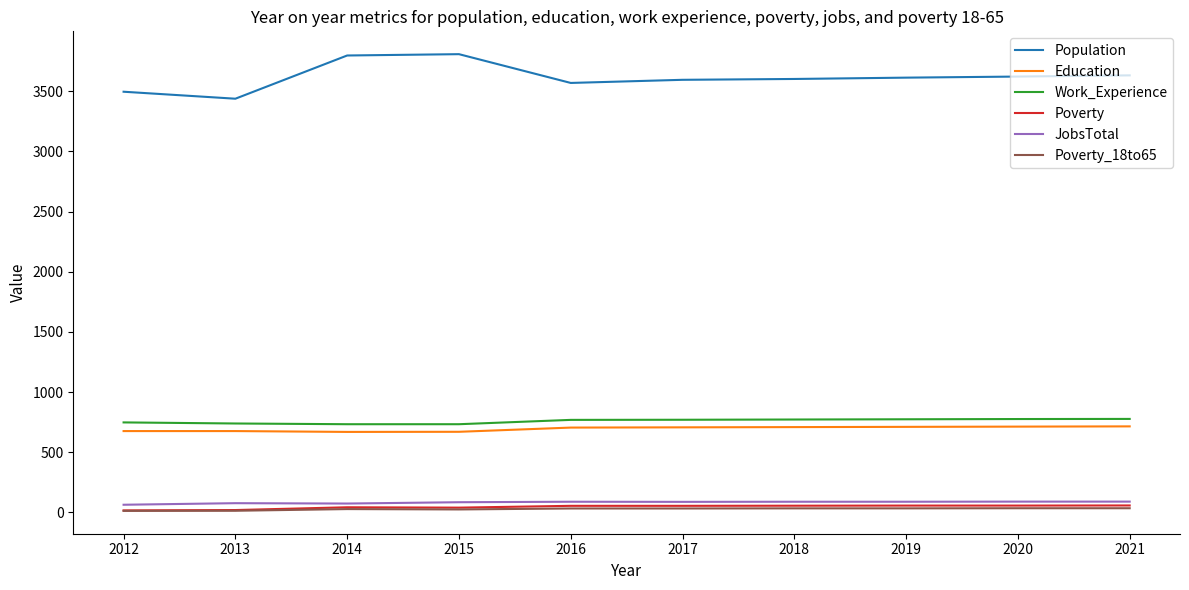

True or false: Population and JobsTotal cross at least once.

False